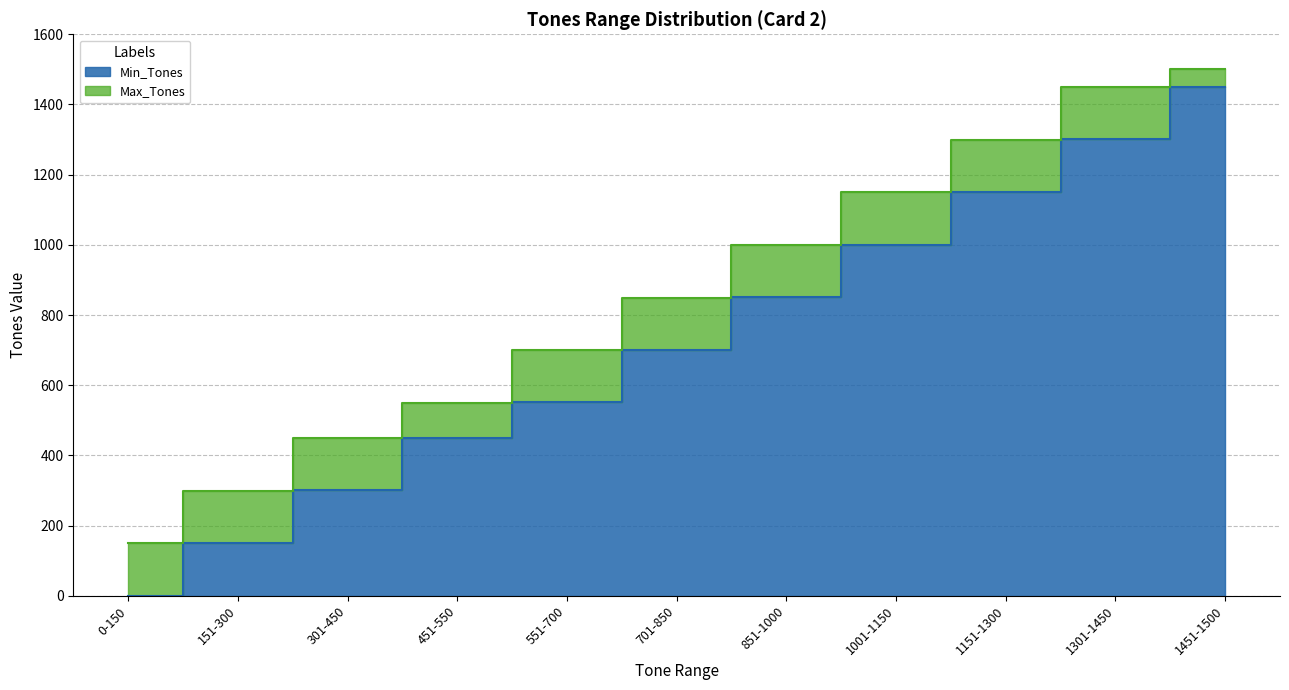

Where is Max_Tones nearest to the value 825?

701-850